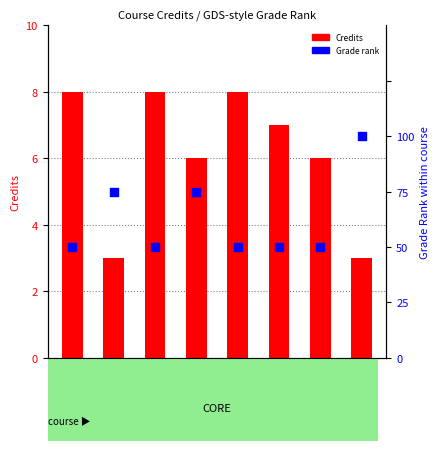

What is the total value across all series at CH110?

6